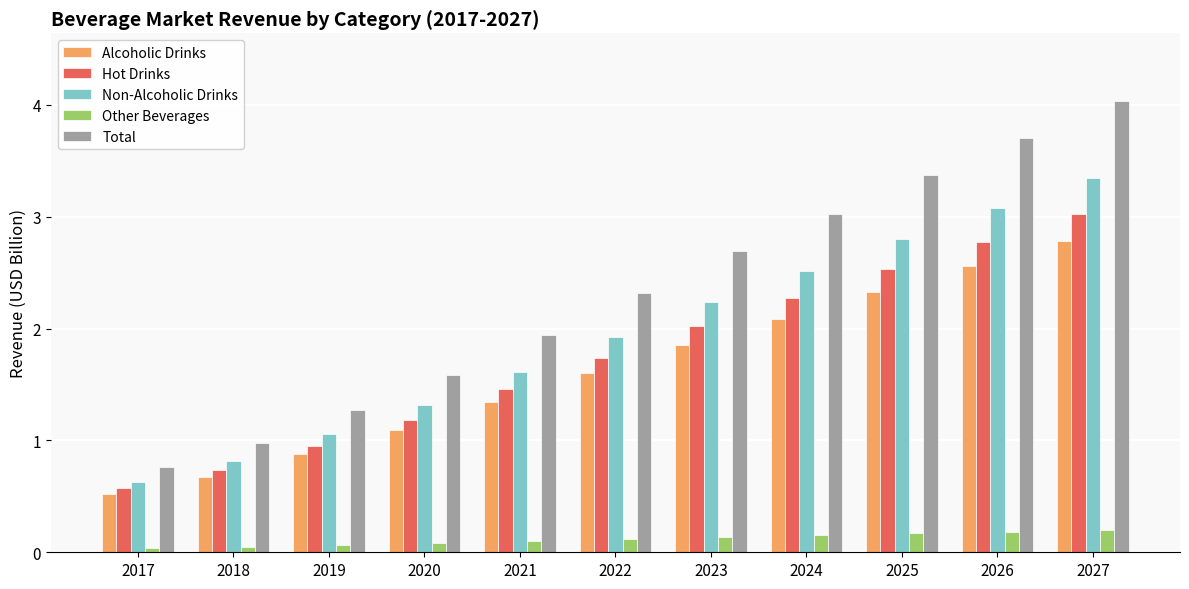

The Hot Drinks series shows 0.7 at 2018. True or false?

True